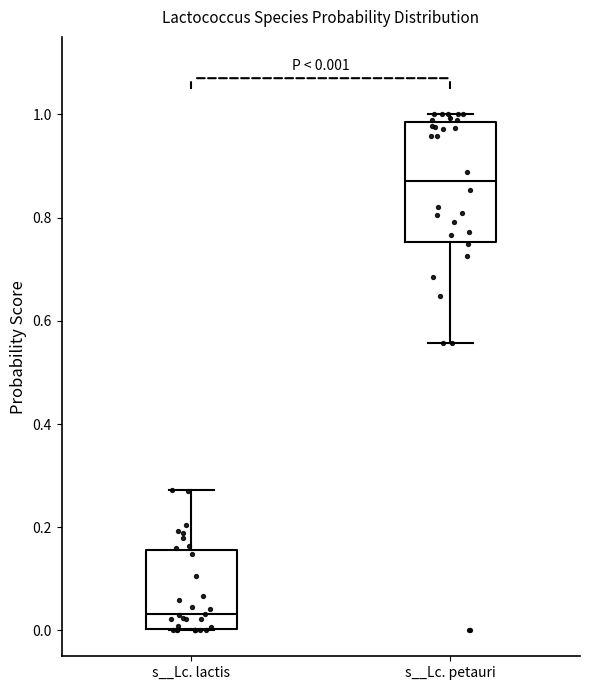

Comparing the boxes themselves (not the whiskers), which one is the tallest?

s__Lc. petauri